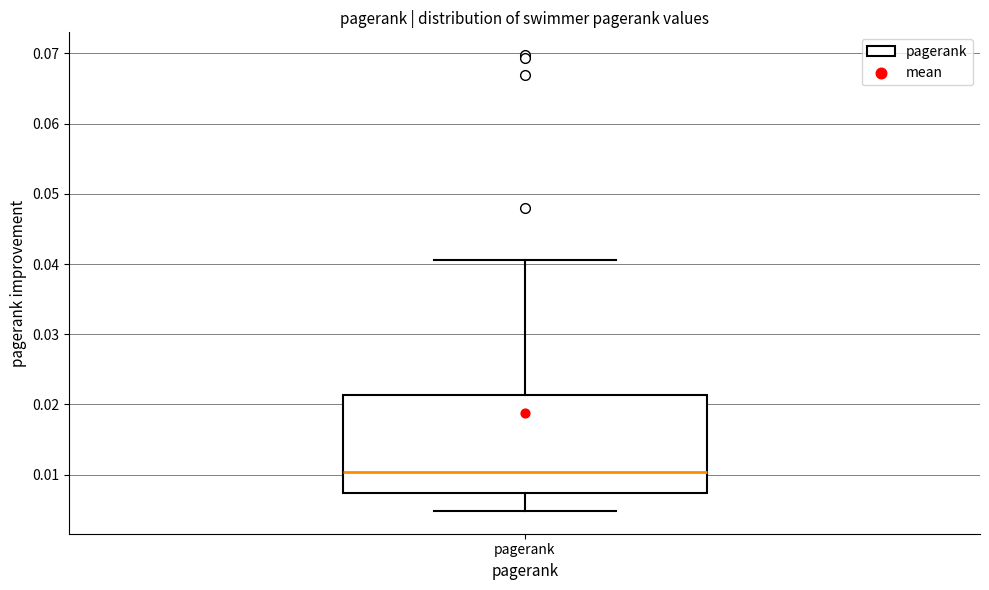

Where does the median line of the box for pagerank sit on the y-axis? The values are not printed on the chart, so give them approximately, as read against the axis.

0.010